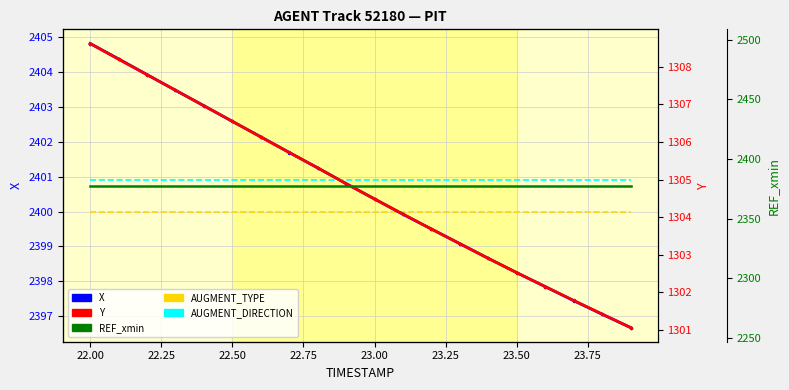

How many lines are shown in the chart?

5